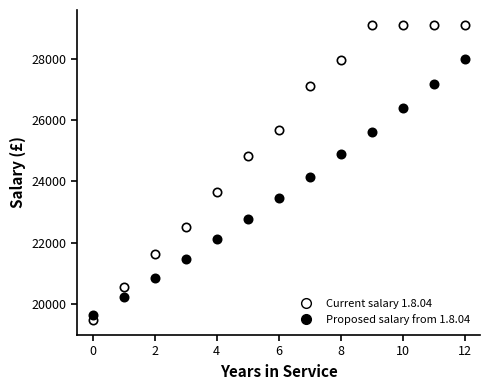

How many series are shown in this chart?

2